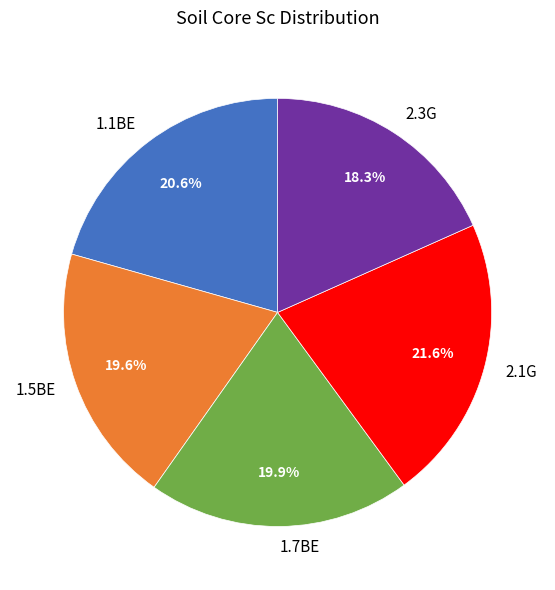

Is it true that 1.1BE is 28% of the pie?

False